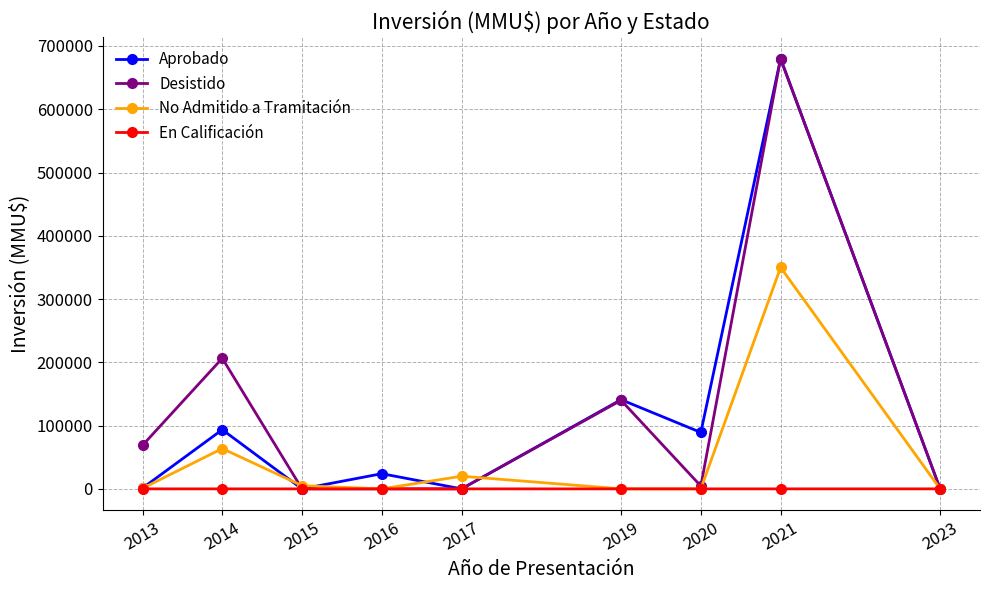

How many interior local valleys does the No Admitido a Tramitación series have?

2